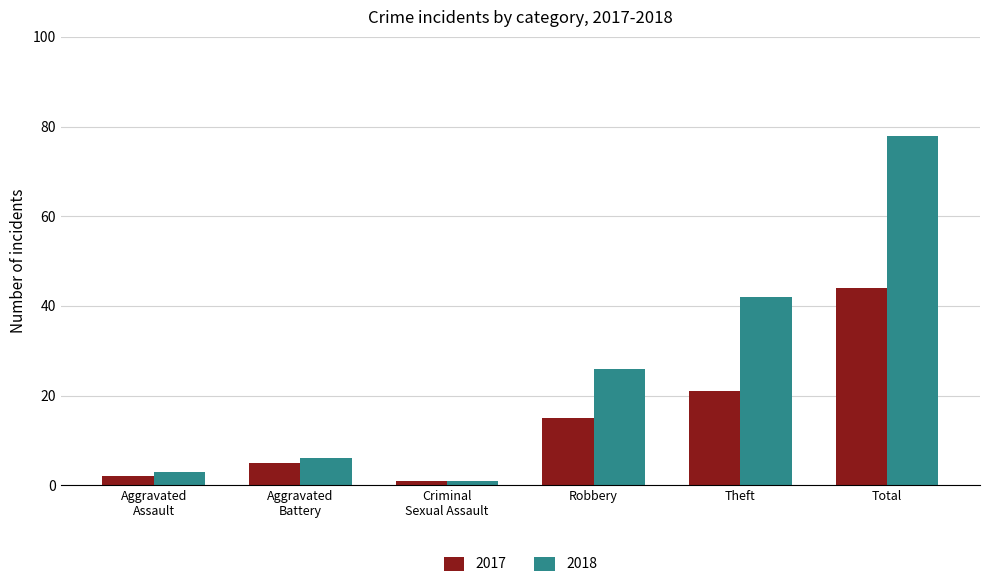

What is the value of the 2018 bar at the 4th from the left?

26